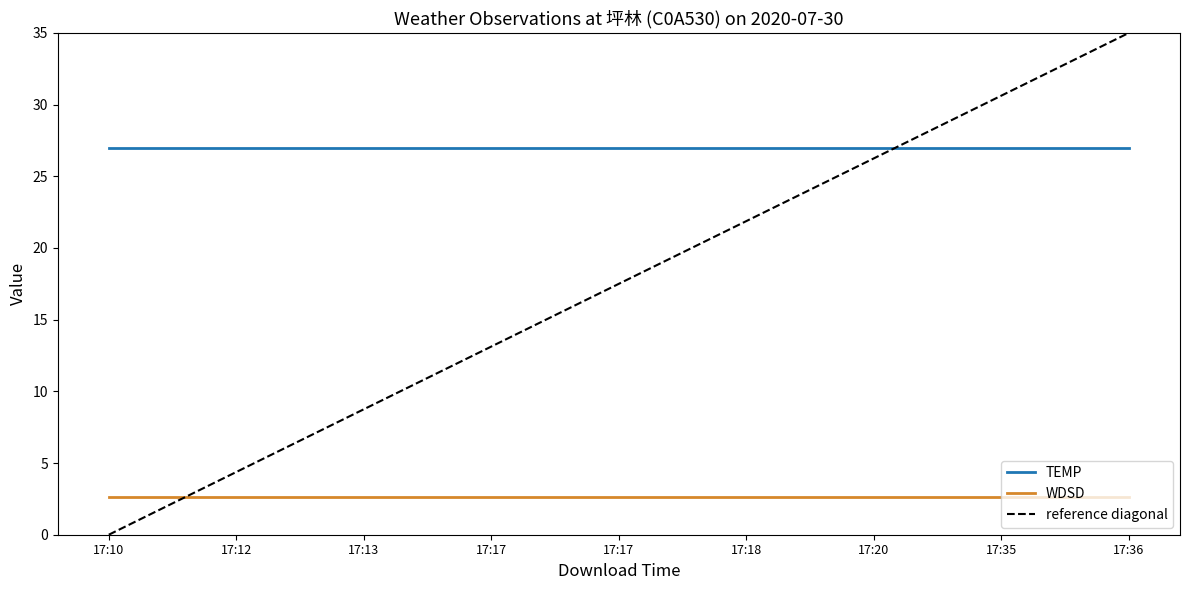

The WDSD series shows 3.5 at 17:17. True or false?

False